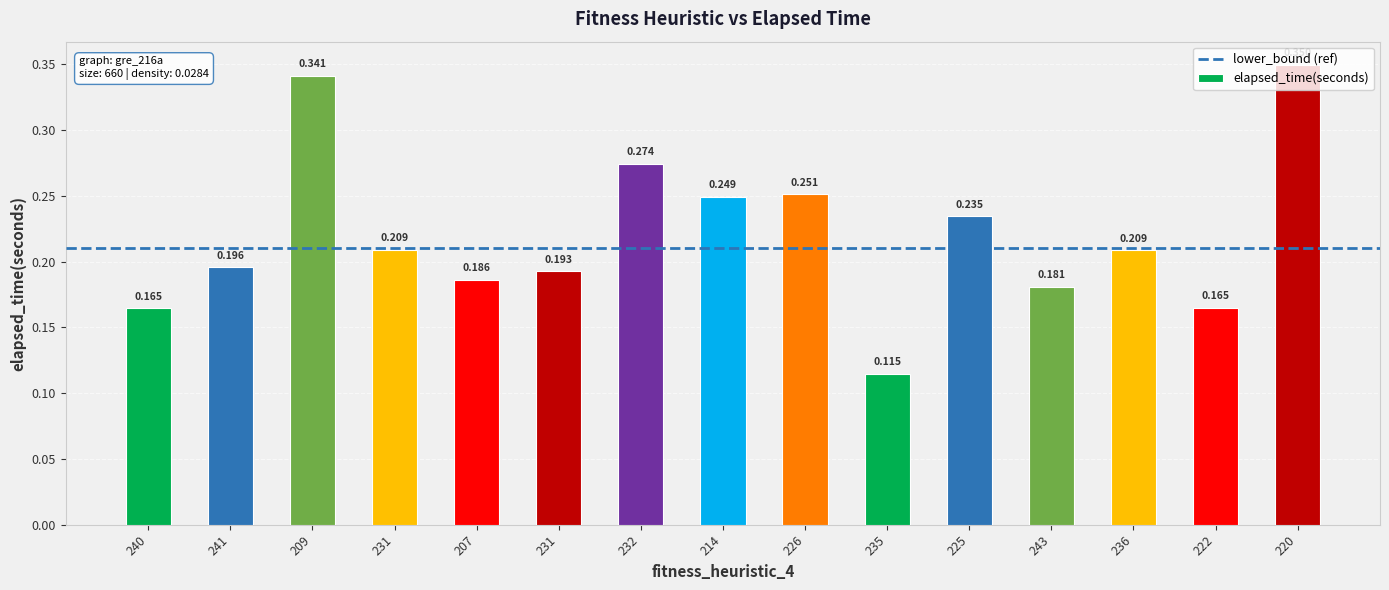

How many bars are there in total?

15